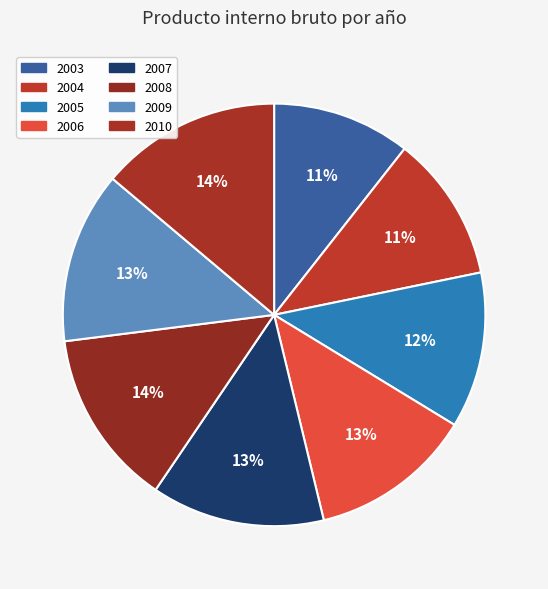

Which slice is the largest?

2010